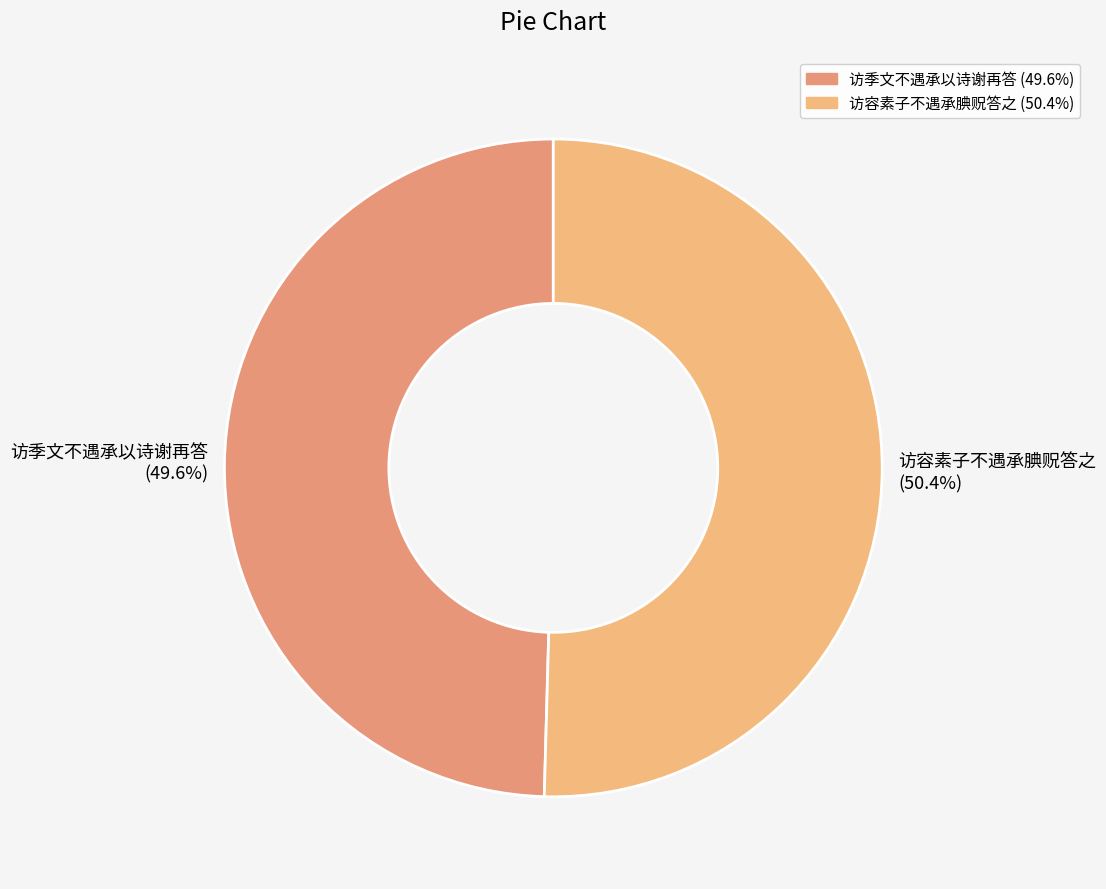

True or false: 访季文不遇承以诗谢再答 accounts for 55% of the total.

False